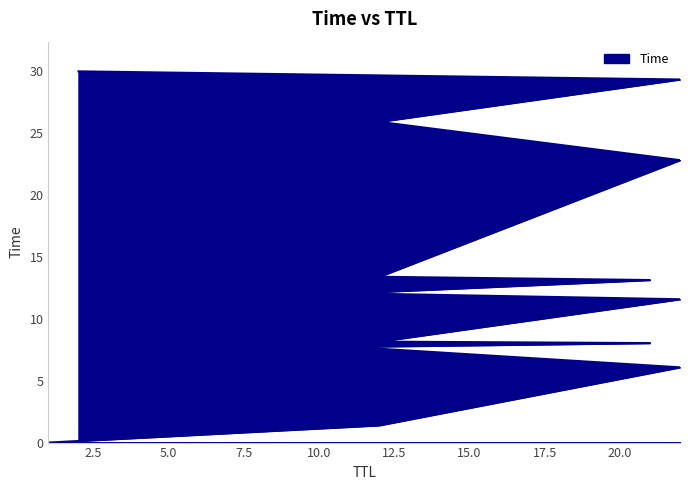

Reading left to right, list all the values displayed in this chart.

0.0	1.4	6.1	7.7	8.0	8.2	11.6	12.1	13.1	13.4	22.8	25.9	29.3	30.0